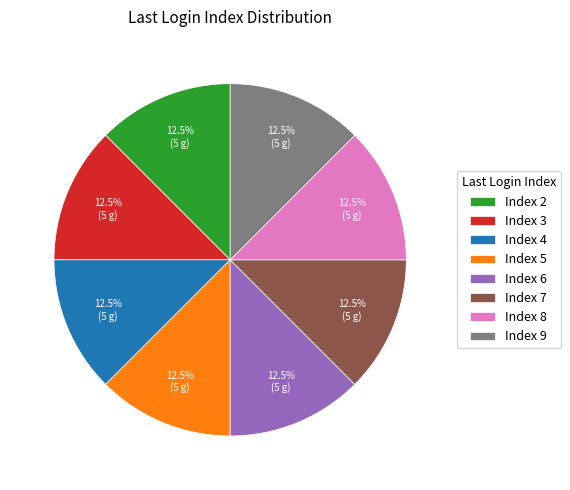

Combined, what portion of the pie is Index 8 and Index 3?

25.0%